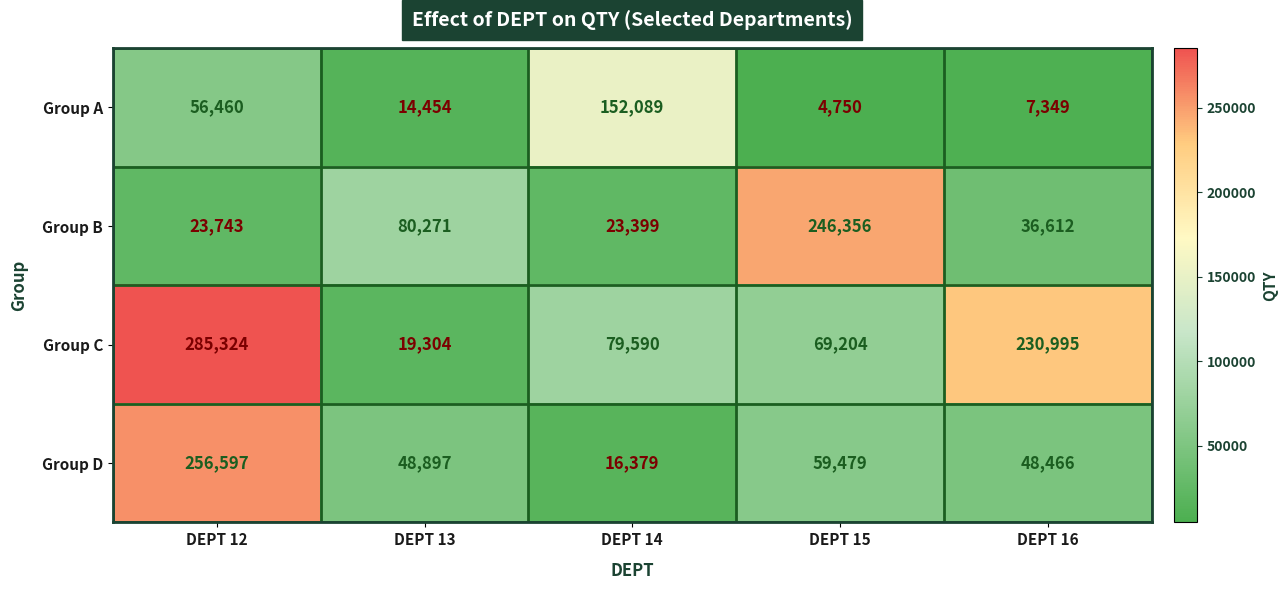

How many data points in Group D are less than 48897?

2